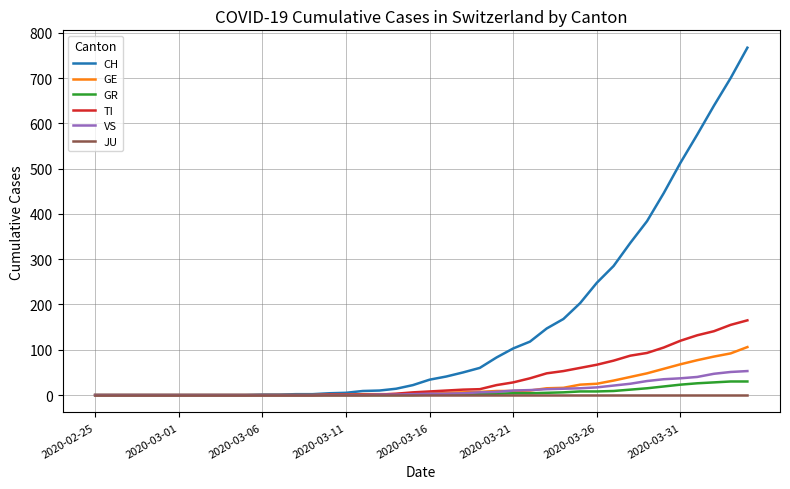

What is the greatest value displayed?

767